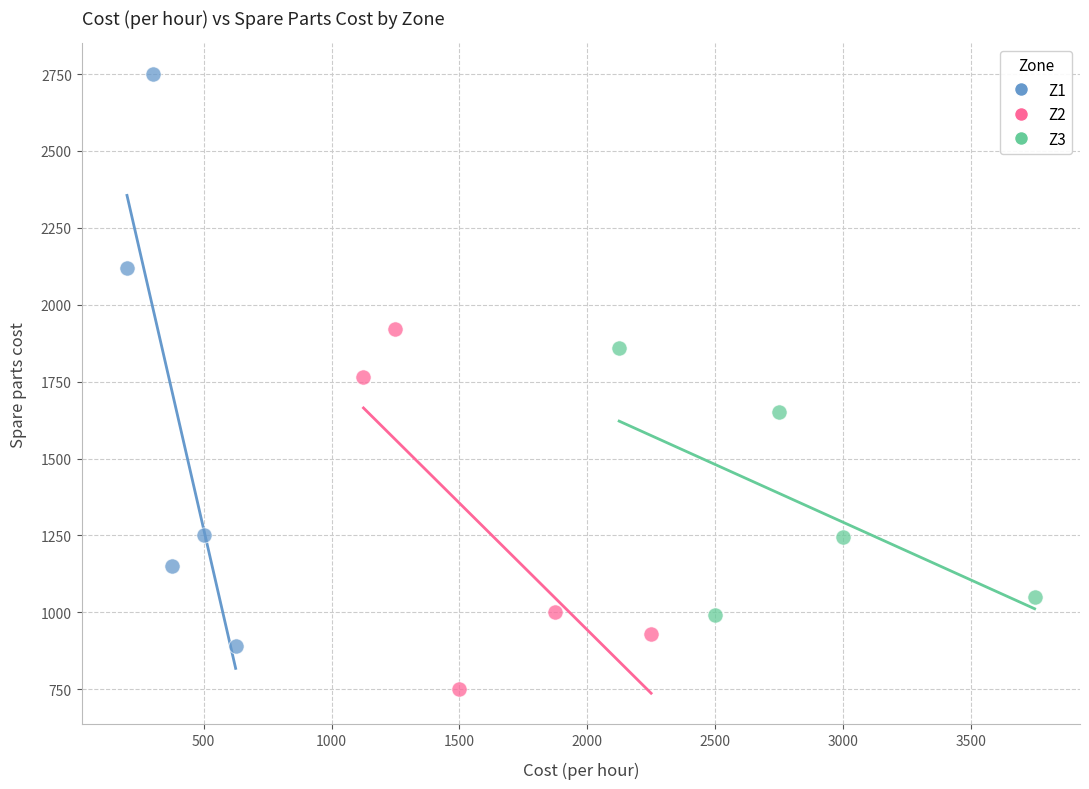

Which series has the widest spread of Y values?

Z1